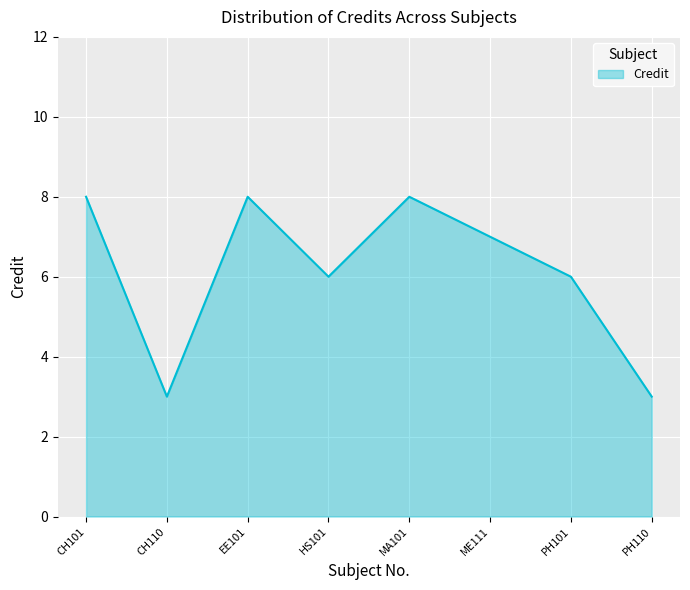

Is it true that the value at PH110 is 3?

True